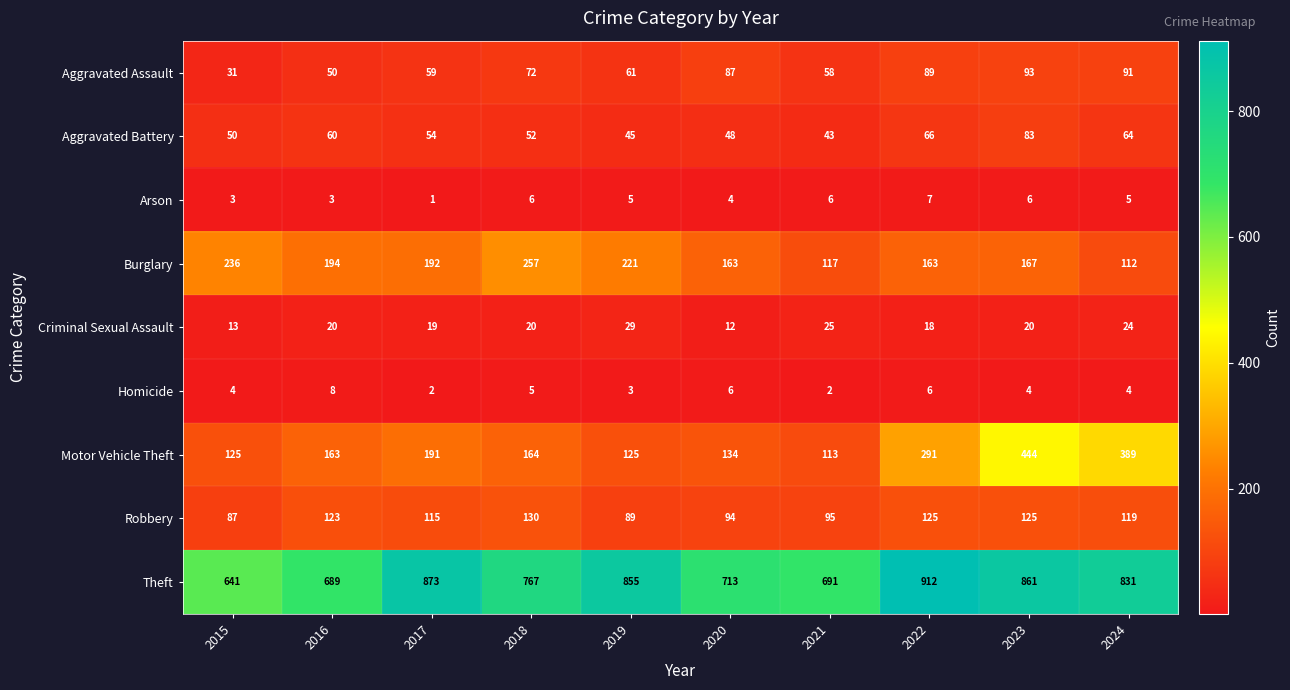

At how many categories does at least one series exceed 746?

6